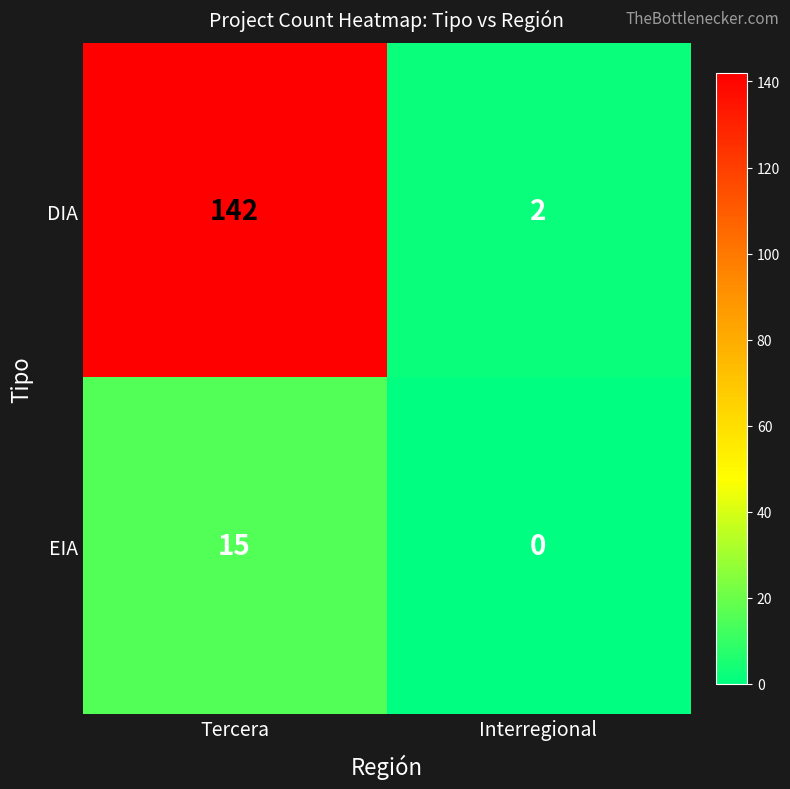

Reading left to right, list all the values displayed in this chart.

DIA: 142	2
EIA: 15	0